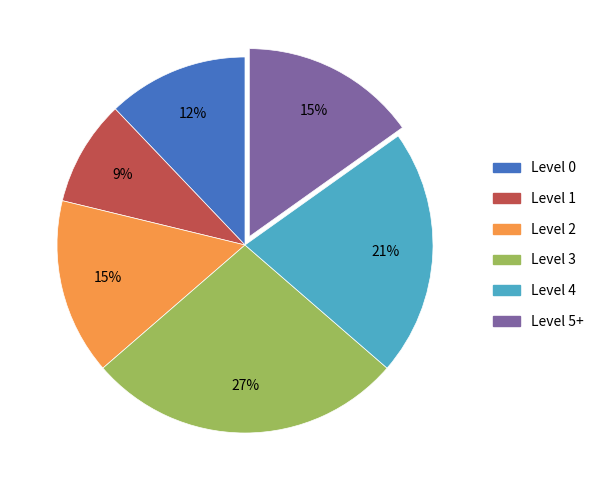

To the nearest percent, what portion does Level 5+ represent?

15%